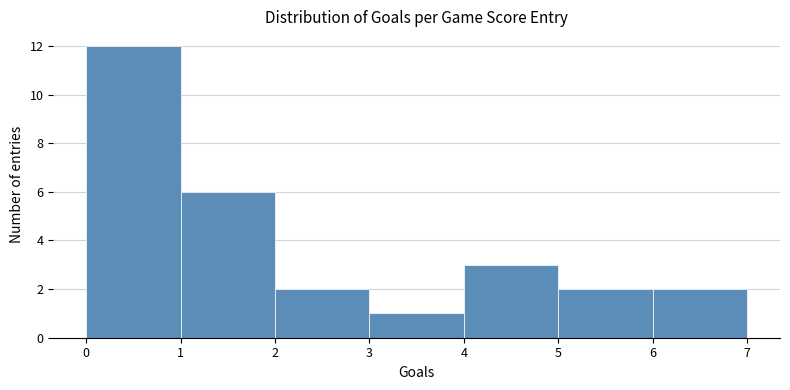

Reading left to right, list every bar in this chart as the range it spans on the x-axis followed by its height. The values are not printed on the chart, so give them approximately, as read against the axis.

0 to 1: 12
1 to 2: 6
2 to 3: 2
3 to 4: 1
4 to 5: 3
5 to 6: 2
6 to 7: 2